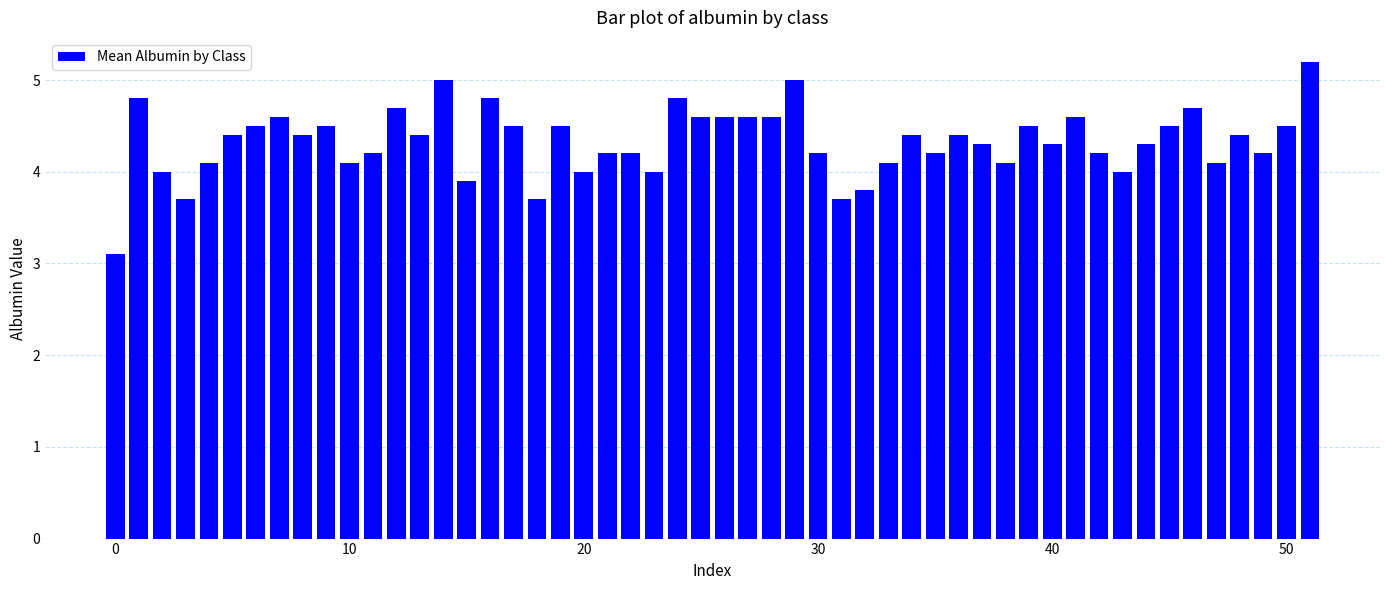

How many categories are shown in the chart?

52